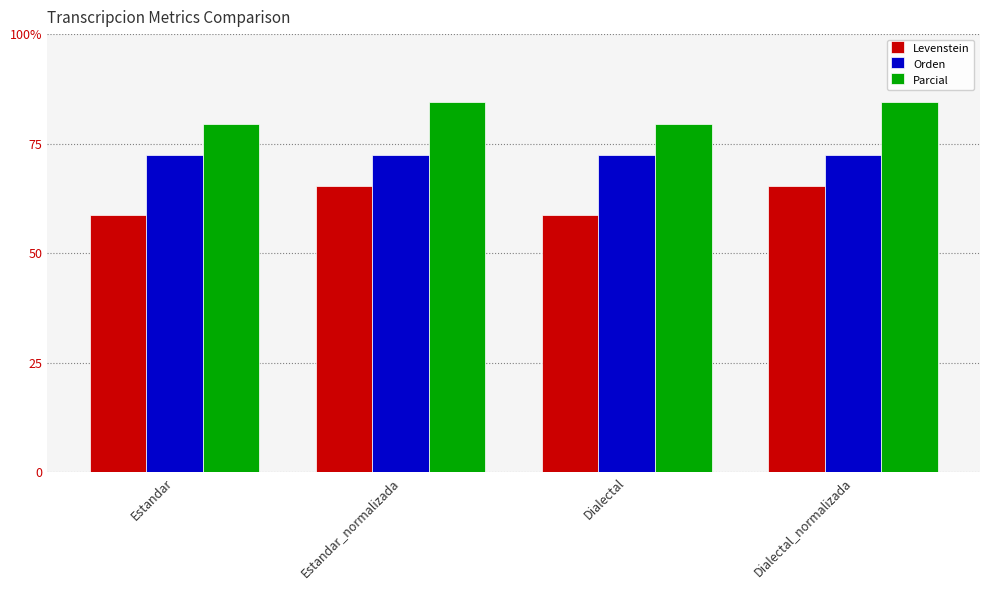

At Dialectal_normalizada, list the series in order from smallest to largest.

Levenstein, Orden, Parcial